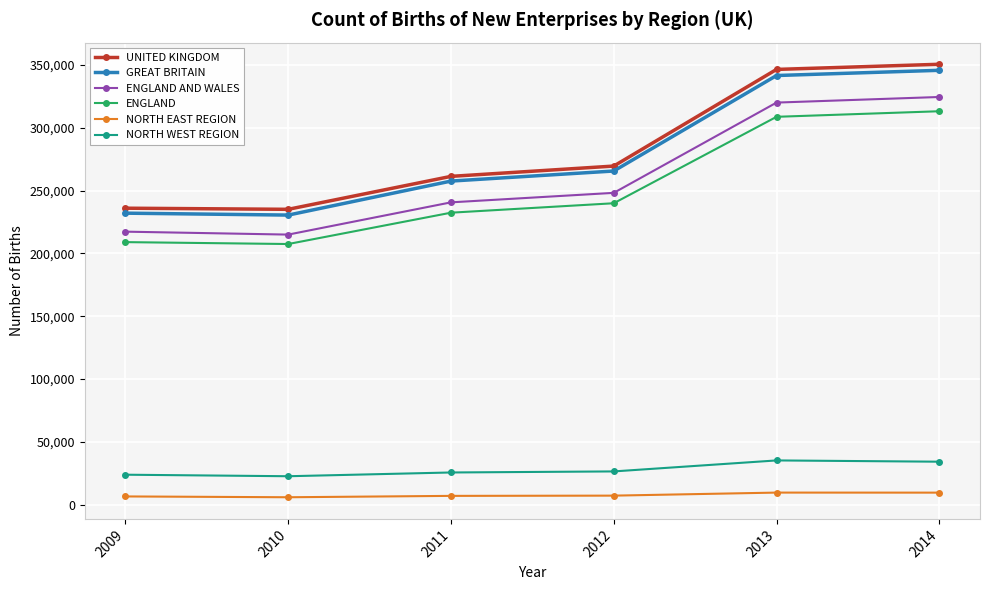

Count the number of categories in the chart.

6